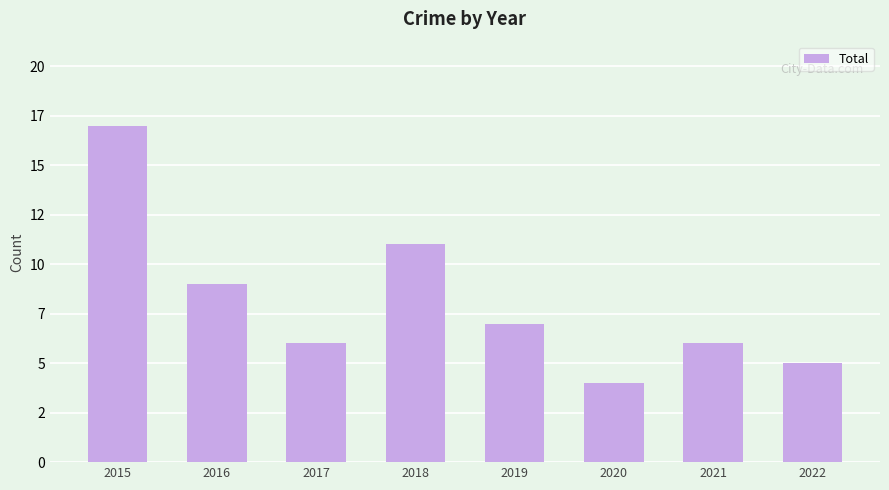

The value at 2021 is 6. True or false?

True